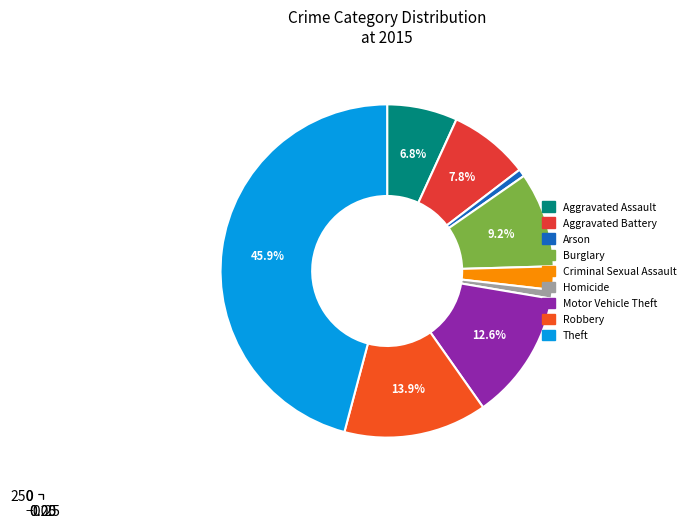

To the nearest percent, what is the difference between the Criminal Sexual Assault and Arson slice percentages?

2%